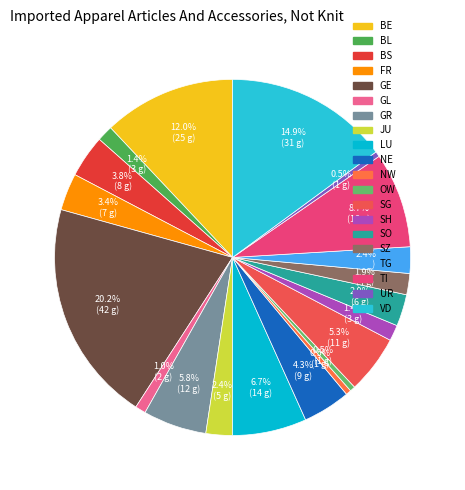

Count the number of slices in the pie.

20